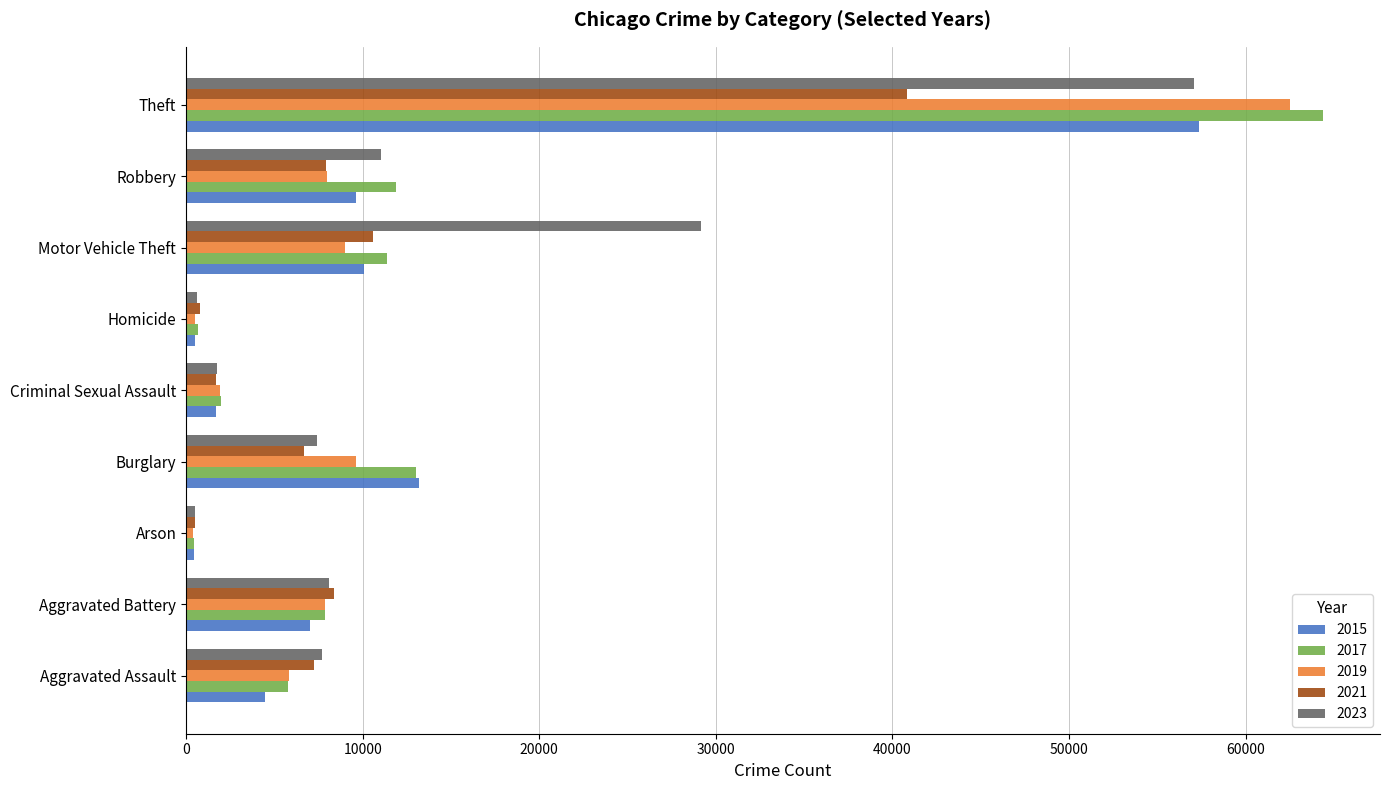

True or false: 2023 has a value of 39547 at Motor Vehicle Theft.

False